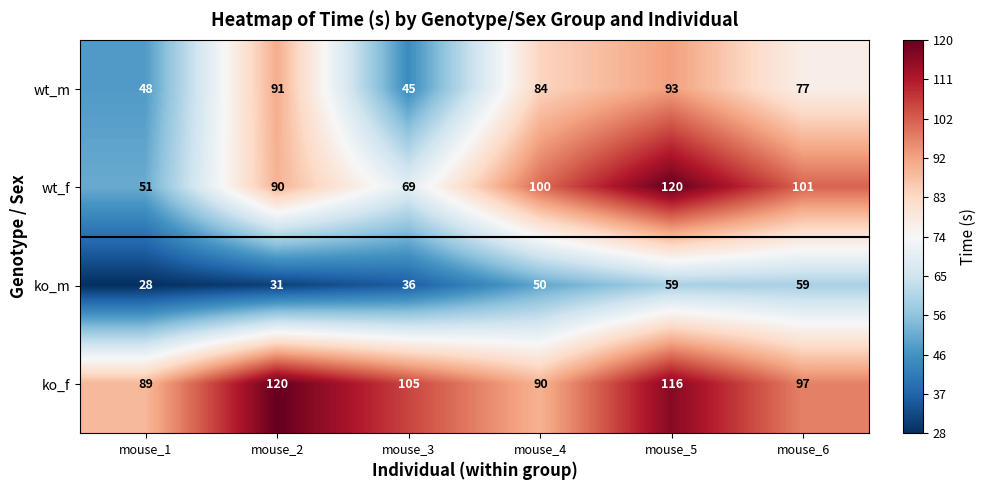

What is the difference between the maximum and minimum values in the ko_m series?

31